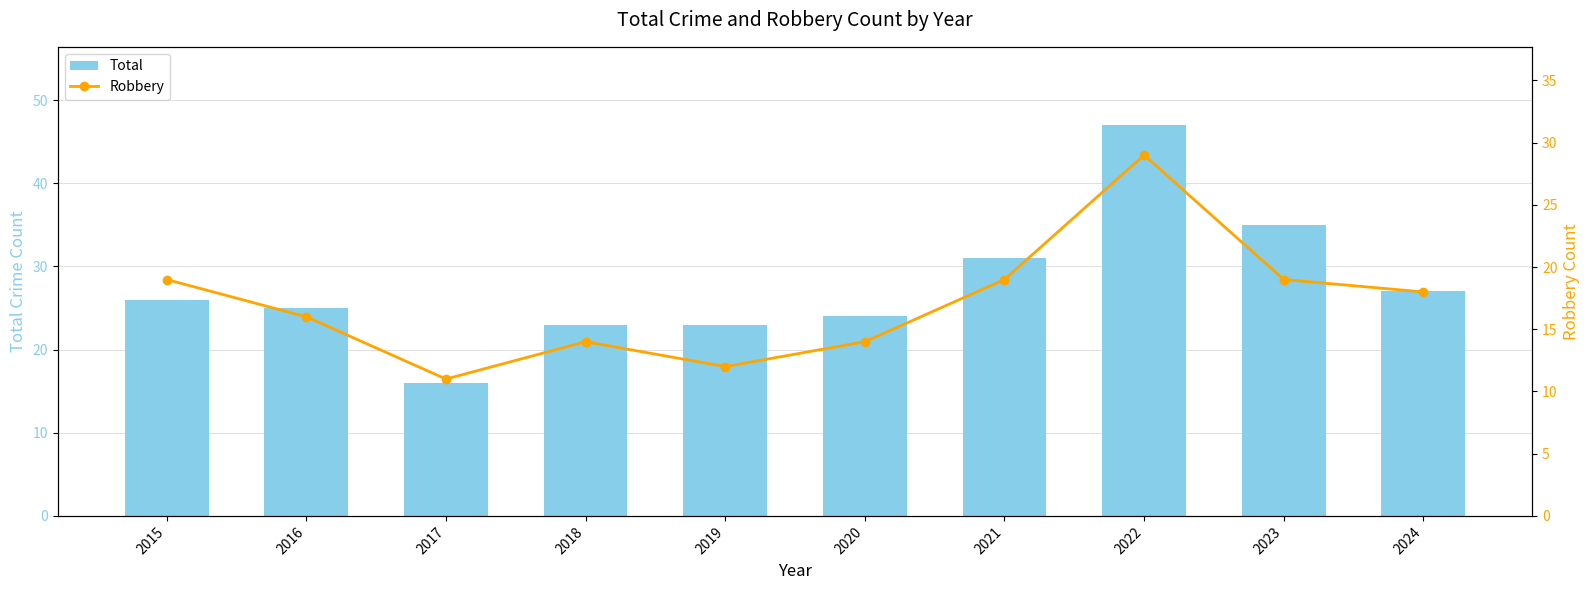

What is the minimum value shown in the chart?

11